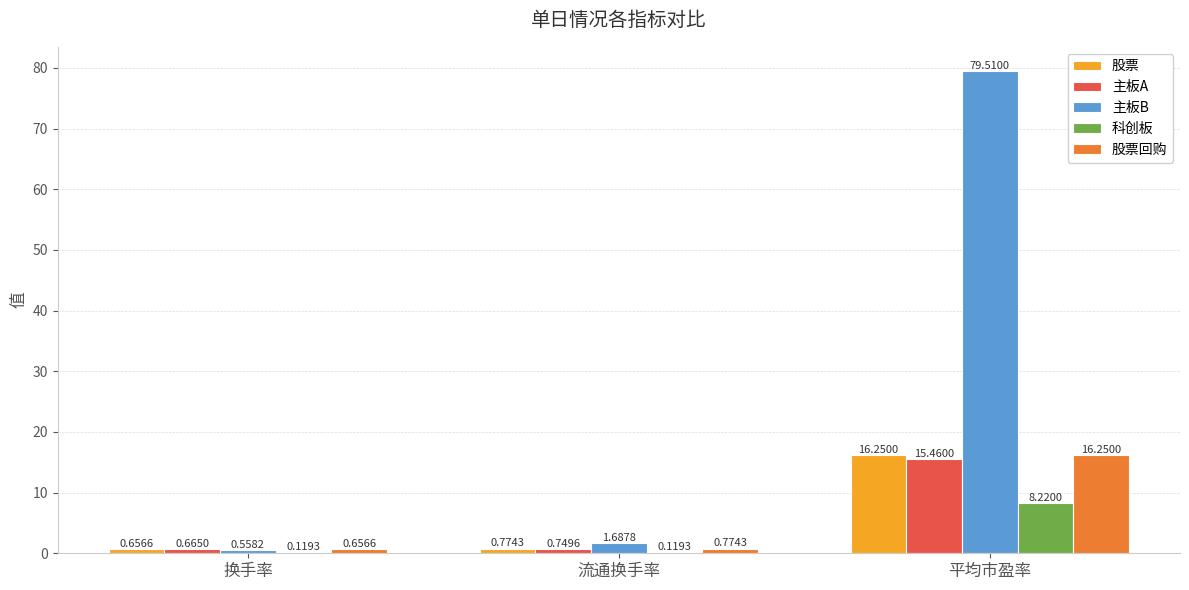

What is the sum of the 股票 values at 平均市盈率 and 流通换手率?

17.0